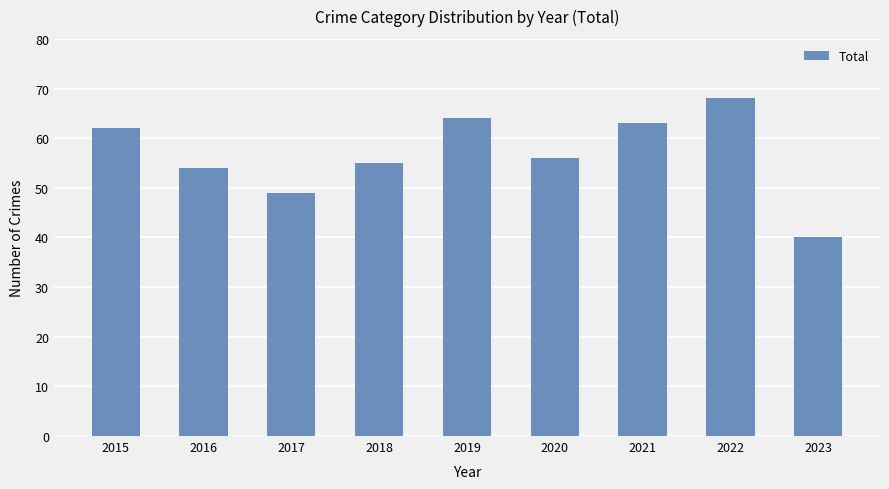

List the labels in order of value, largest first.

2022, 2019, 2021, 2015, 2020, 2018, 2016, 2017, 2023